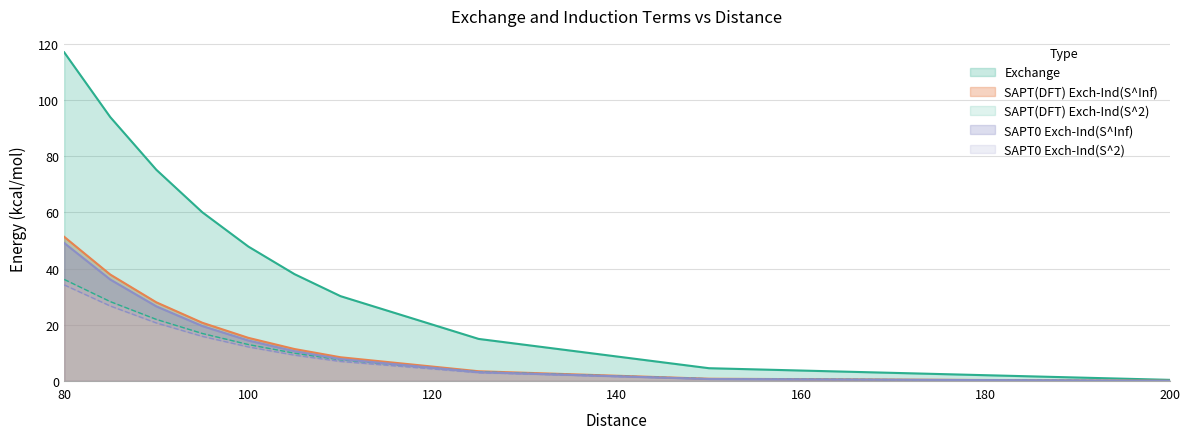

The SAPT0 Exch-Ind(S^Inf) series shows 19.6 at 95. True or false?

True